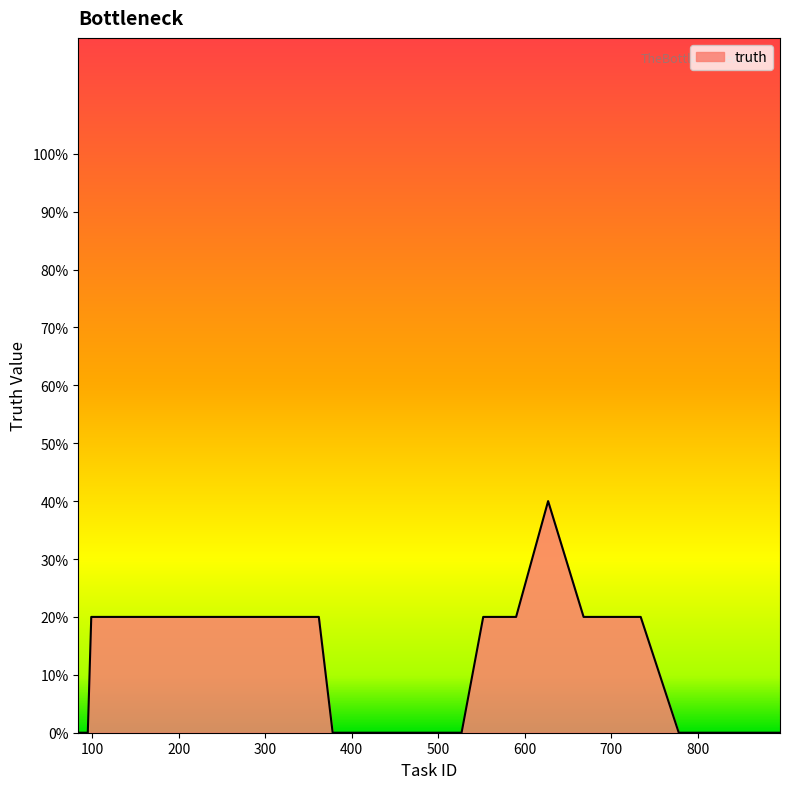

Where is the data nearest to the value 0?

84